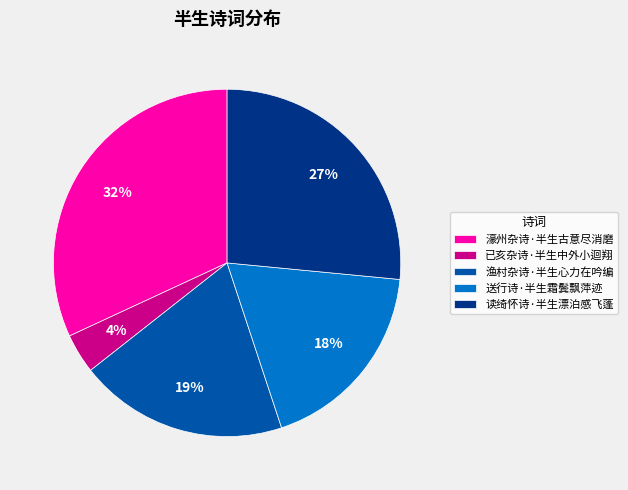

Which category has the biggest portion of the pie?

濠州杂诗·半生古意尽消磨